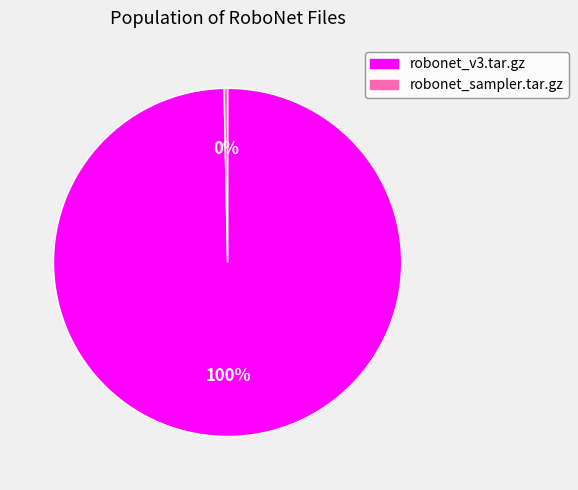

Which slice is the largest?

robonet_v3.tar.gz